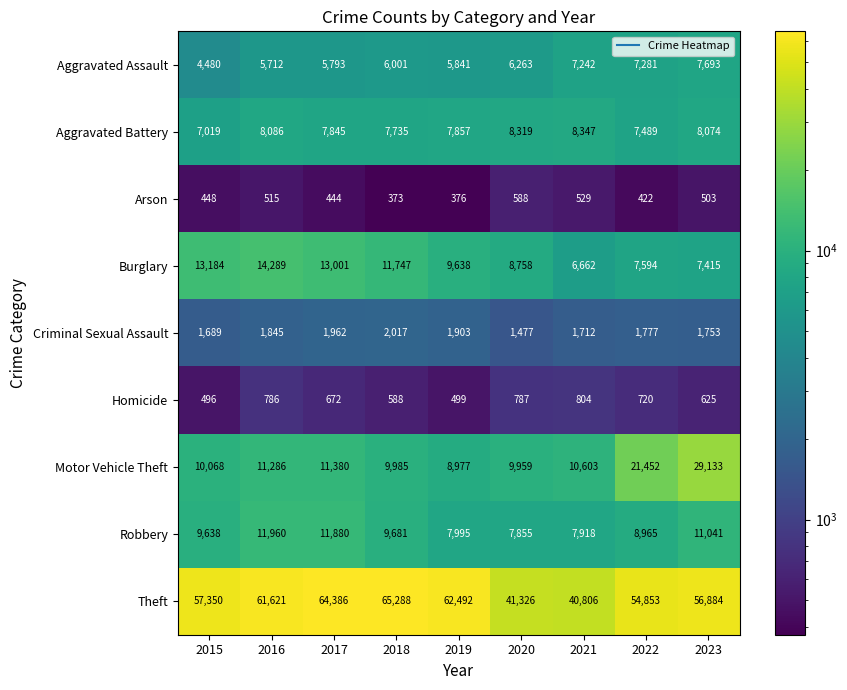

Which series has the largest range (max minus min)?

Theft